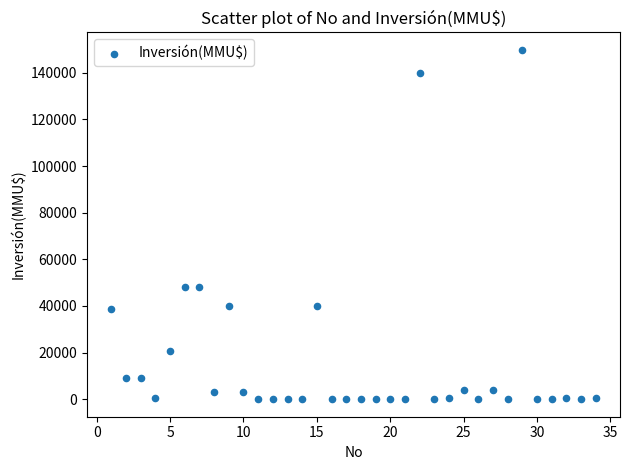

What is the range of X values (max minus min)?

33